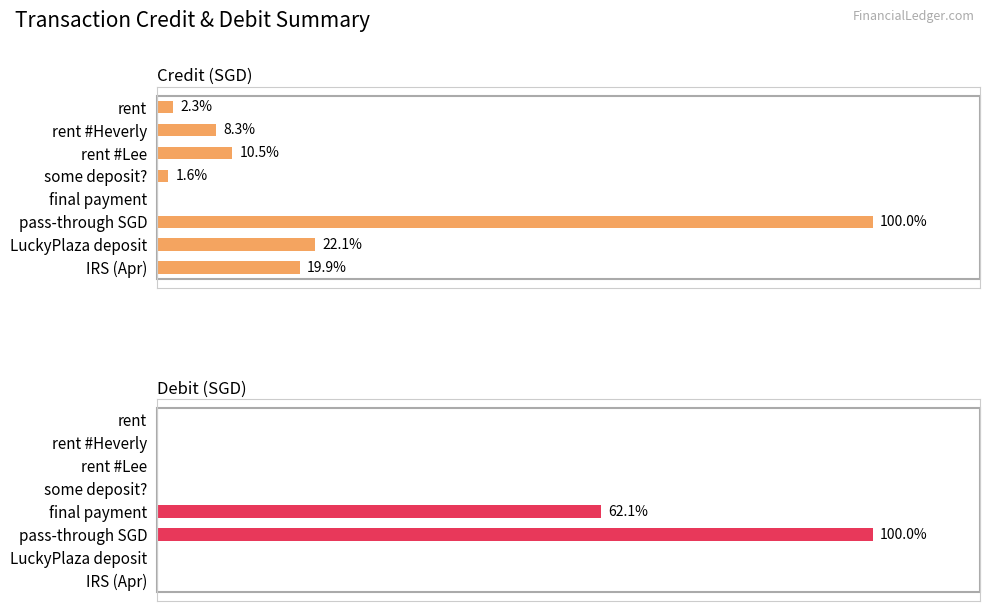

How many categories are shown in the chart?

8